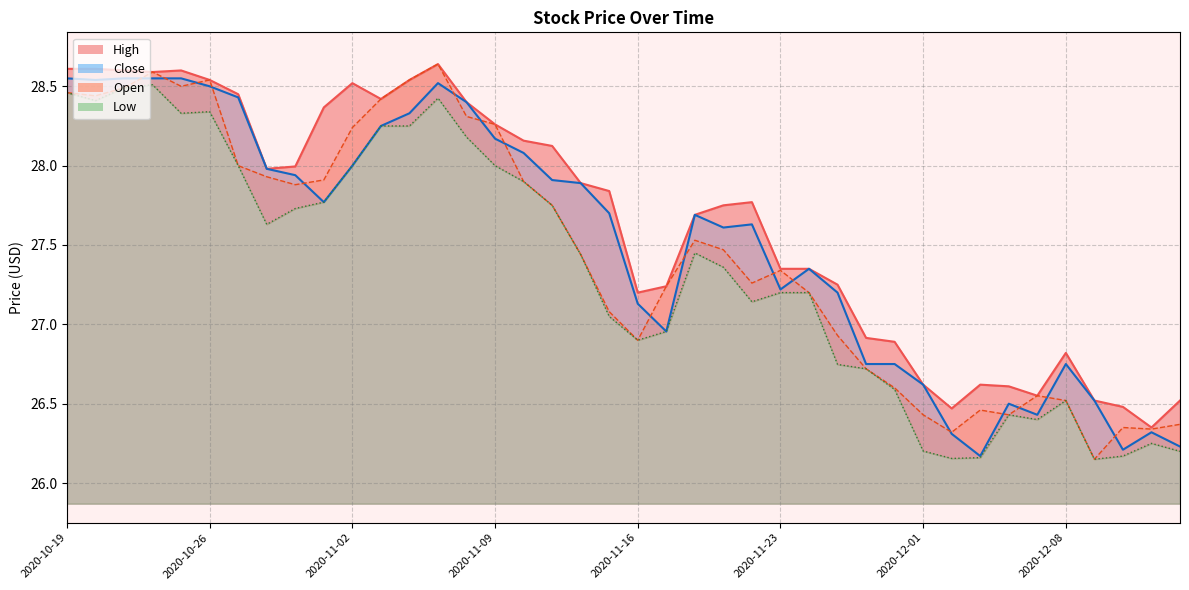

Is the value of High at 2020-11-10 greater than the value of Open at 2020-12-14?

Yes